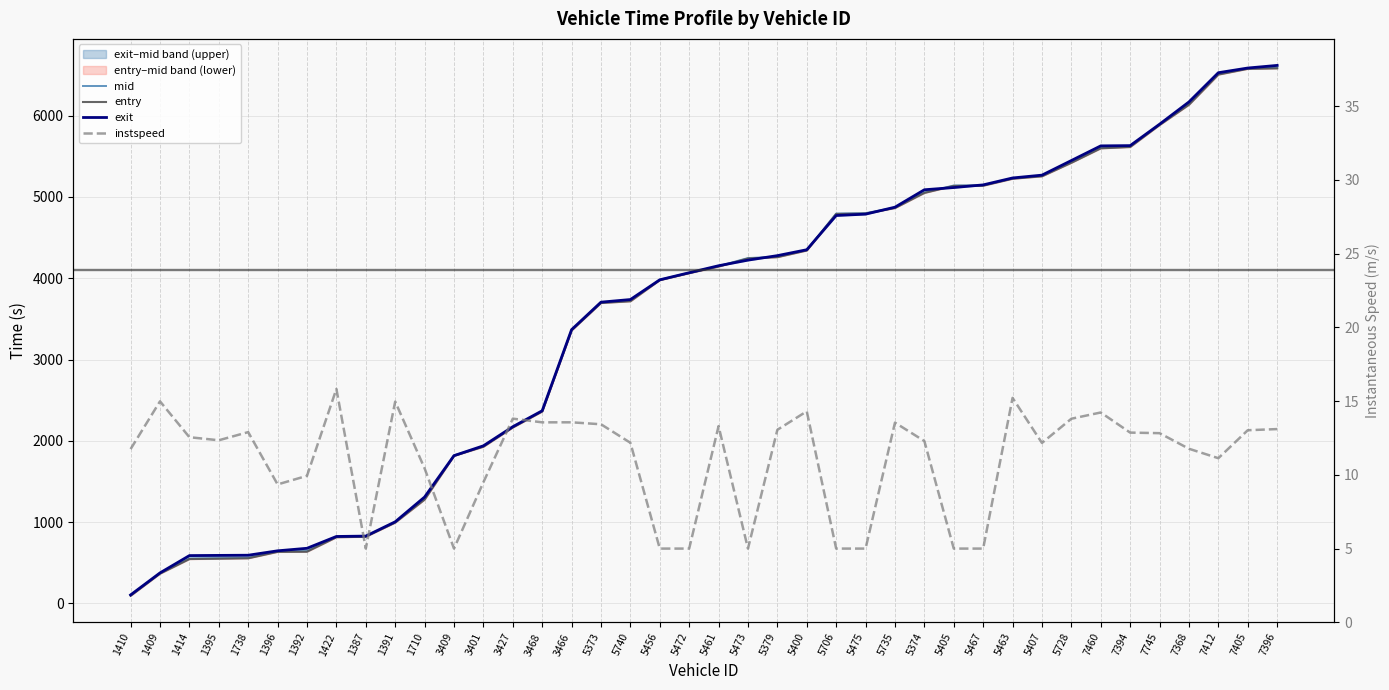

What is the label of the 22nd point from the right?

5456